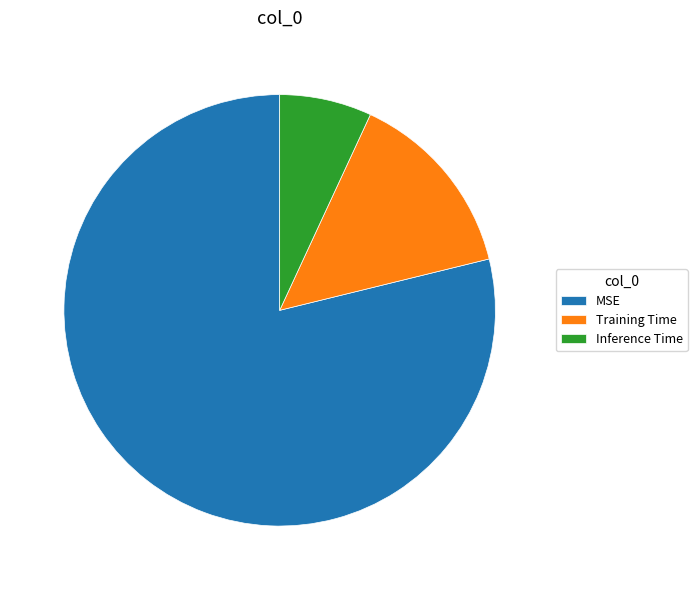

Which category has the biggest portion of the pie?

MSE